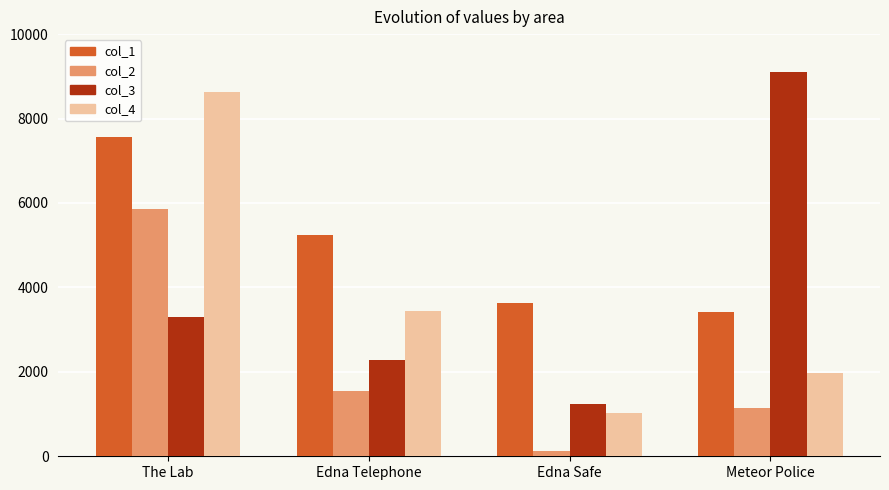

Reading left to right, what are all the values shown in this chart?

col_1: 7572	5235	3621	3412
col_2: 5858	1547	120	1139
col_3: 3301	2275	1230	9111
col_4: 8640	3444	1029	1977